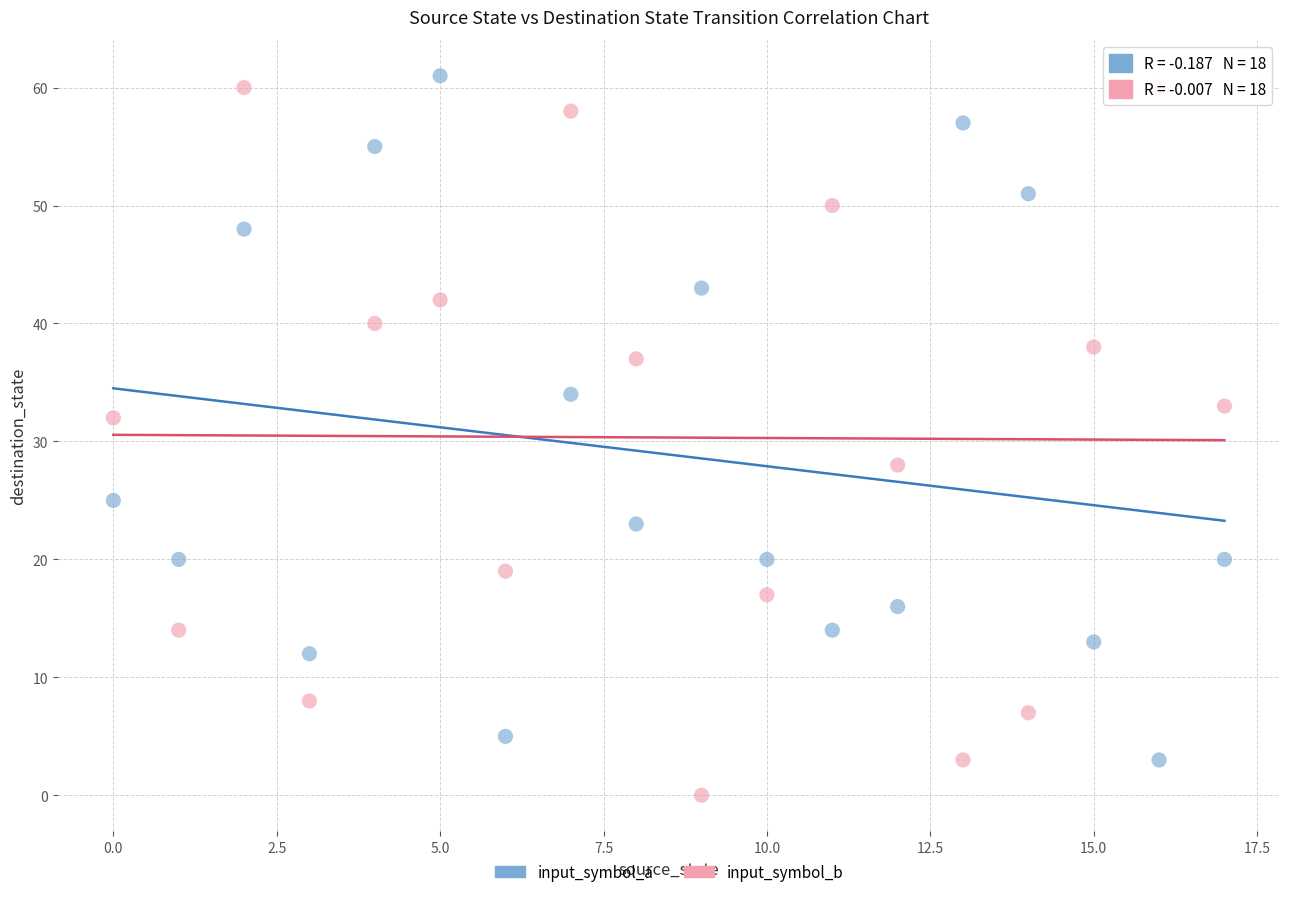

Which series reaches the minimum Y coordinate?

input_symbol_b